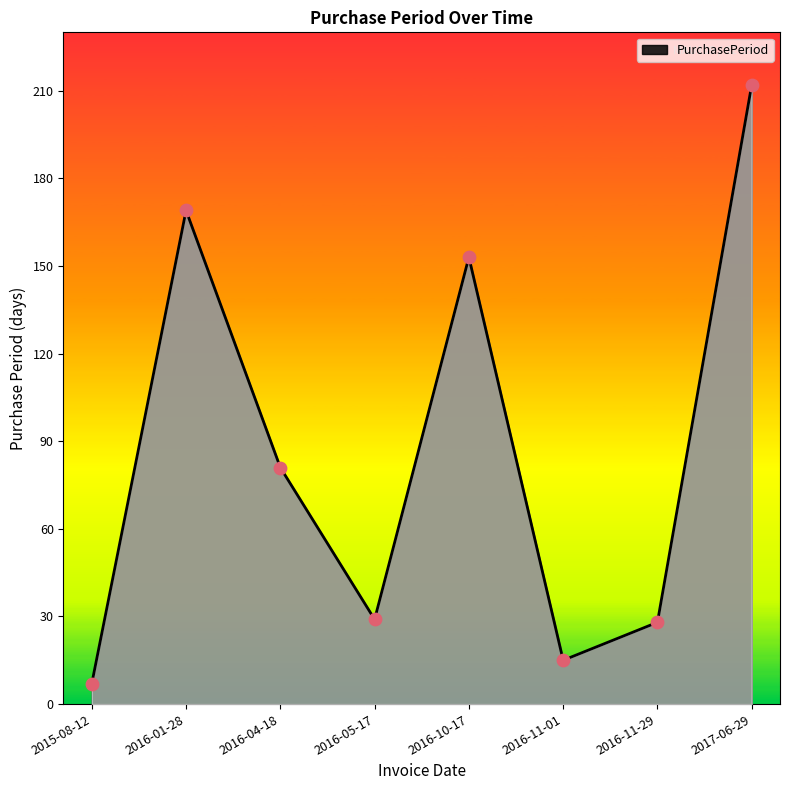

Which has a higher value, 2016-04-18 or 2016-01-28?

2016-01-28